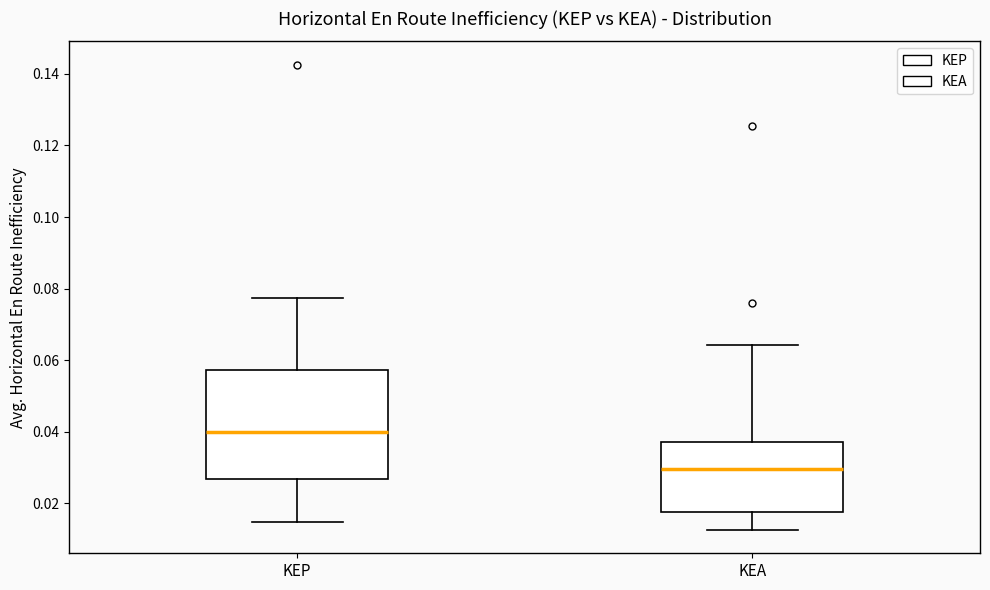

Reading left to right, read every box against the y-axis: the position of its median line, the range the box covers, and the ends of its whiskers. The values are not printed on the chart, so give them approximately, as read against the axis.

KEP: median 0.040, box 0.026 to 0.058, whiskers 0.014 to 0.078
KEA: median 0.030, box 0.018 to 0.038, whiskers 0.012 to 0.064